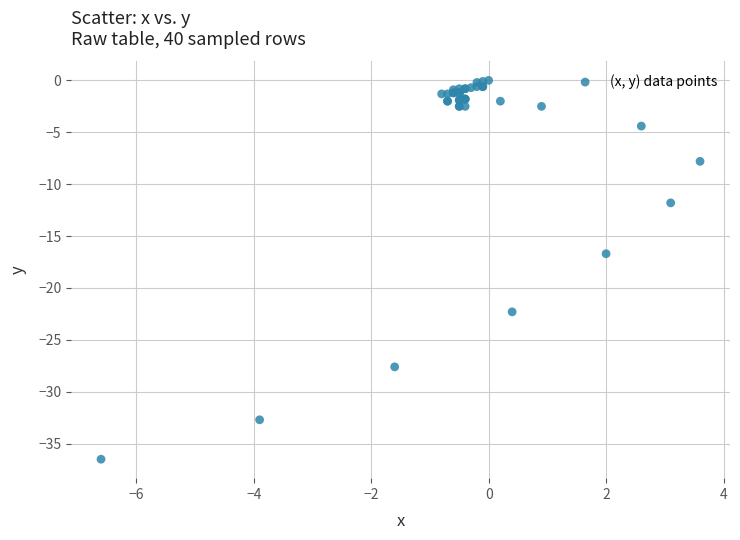

What Y value in the scatter plot is closest to -18?

-16.7